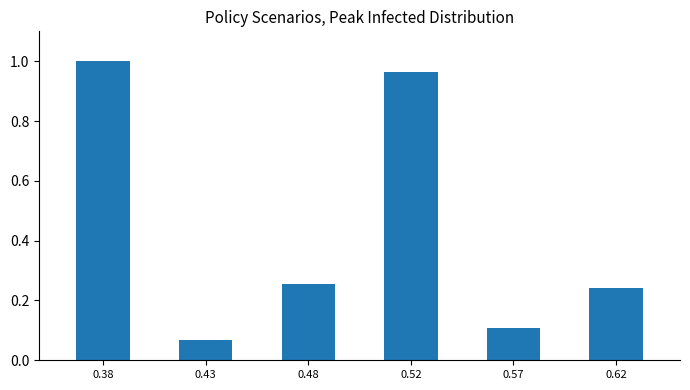

Which category has the highest value across all series?

0.38